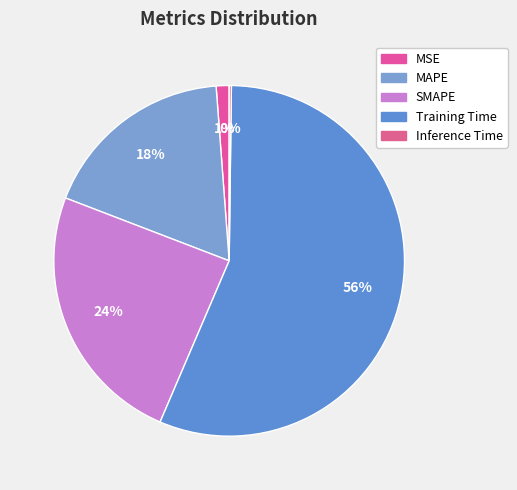

To the nearest percent, what percentage of the pie is Training Time?

56%